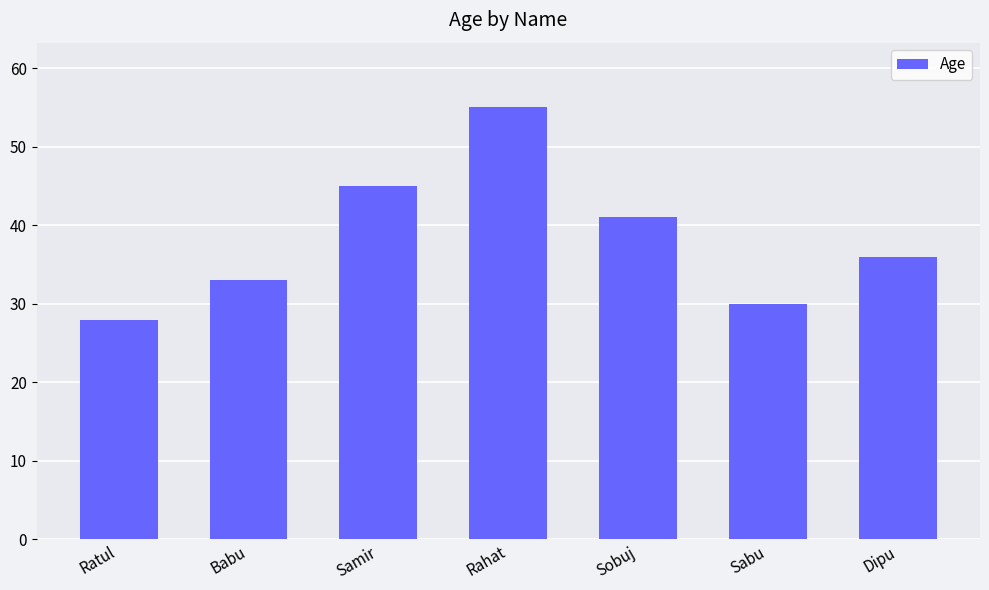

Are the bars grouped side by side (vs. stacked)?

No